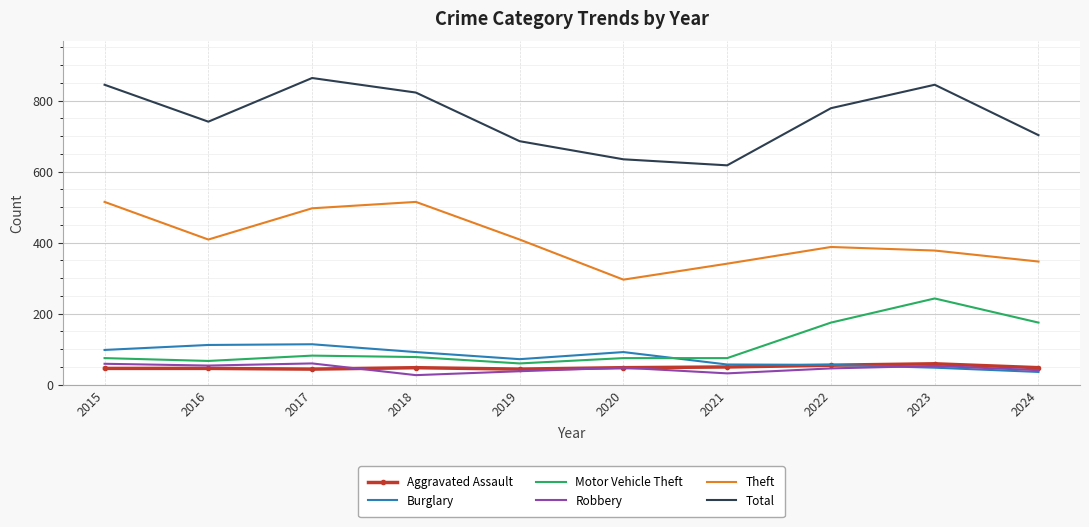

What is the total value across all series at 2017?

1661